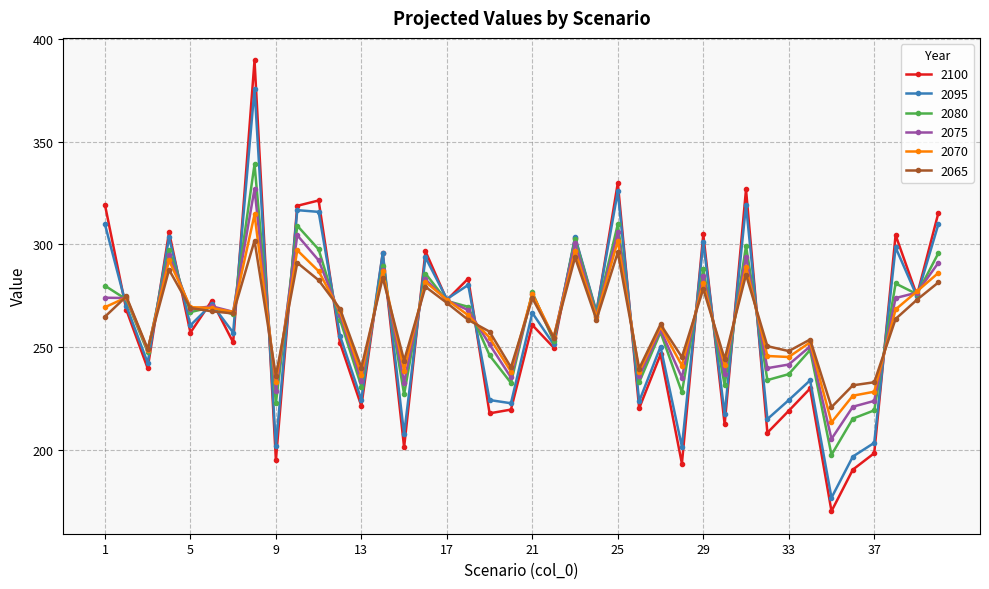

Count the number of categories in the chart.

40